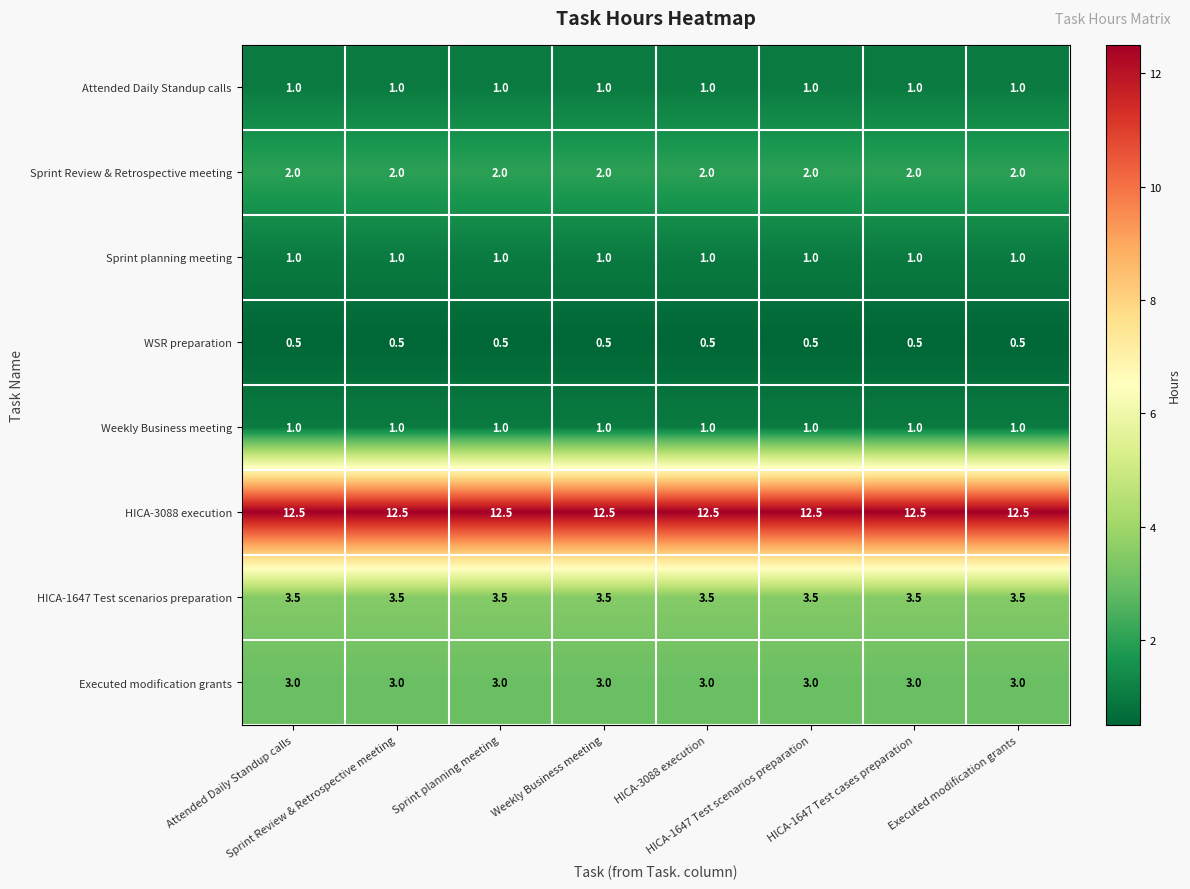

At how many categories does at least one series exceed 4?

8